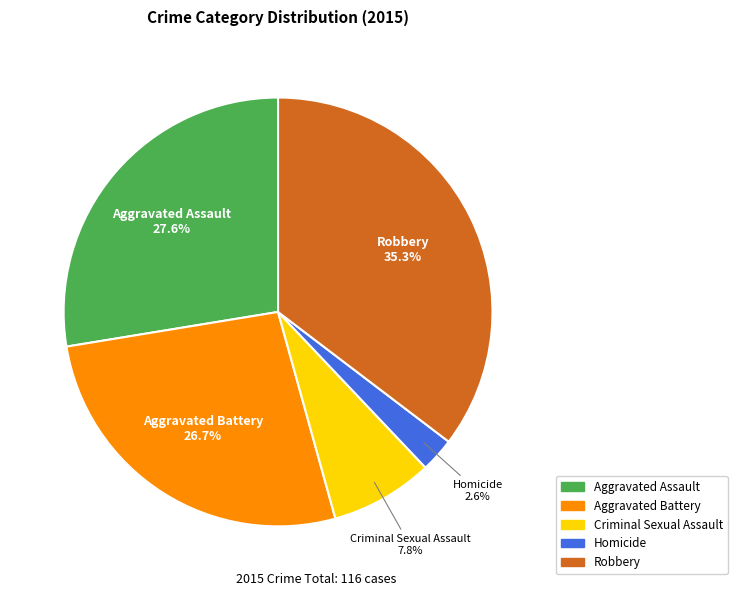

What percentage do Aggravated Battery and Criminal Sexual Assault together represent?

34.5%